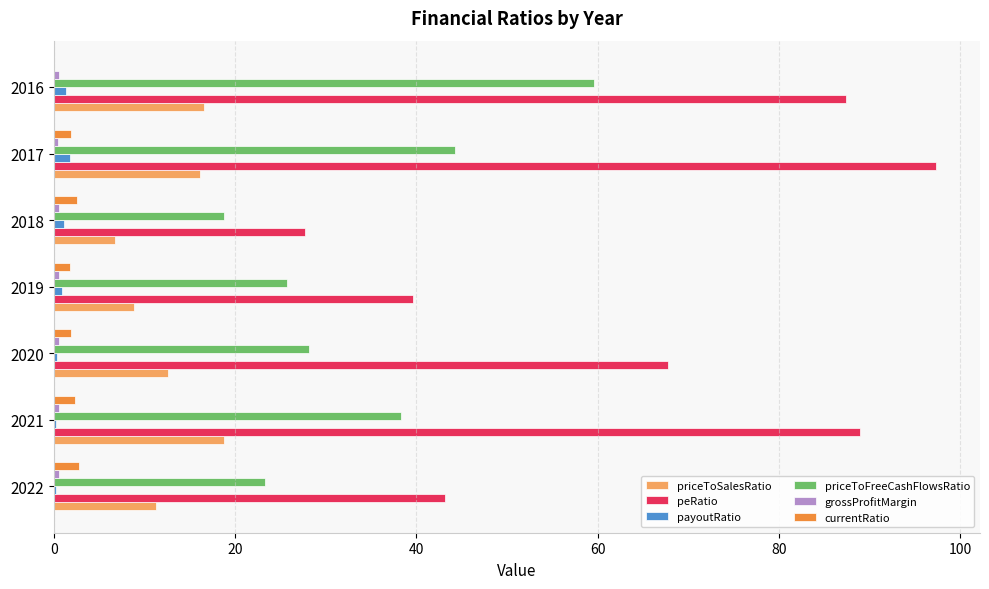

Is the value of priceToFreeCashFlowsRatio at 2016 greater than the value of peRatio at 2020?

No